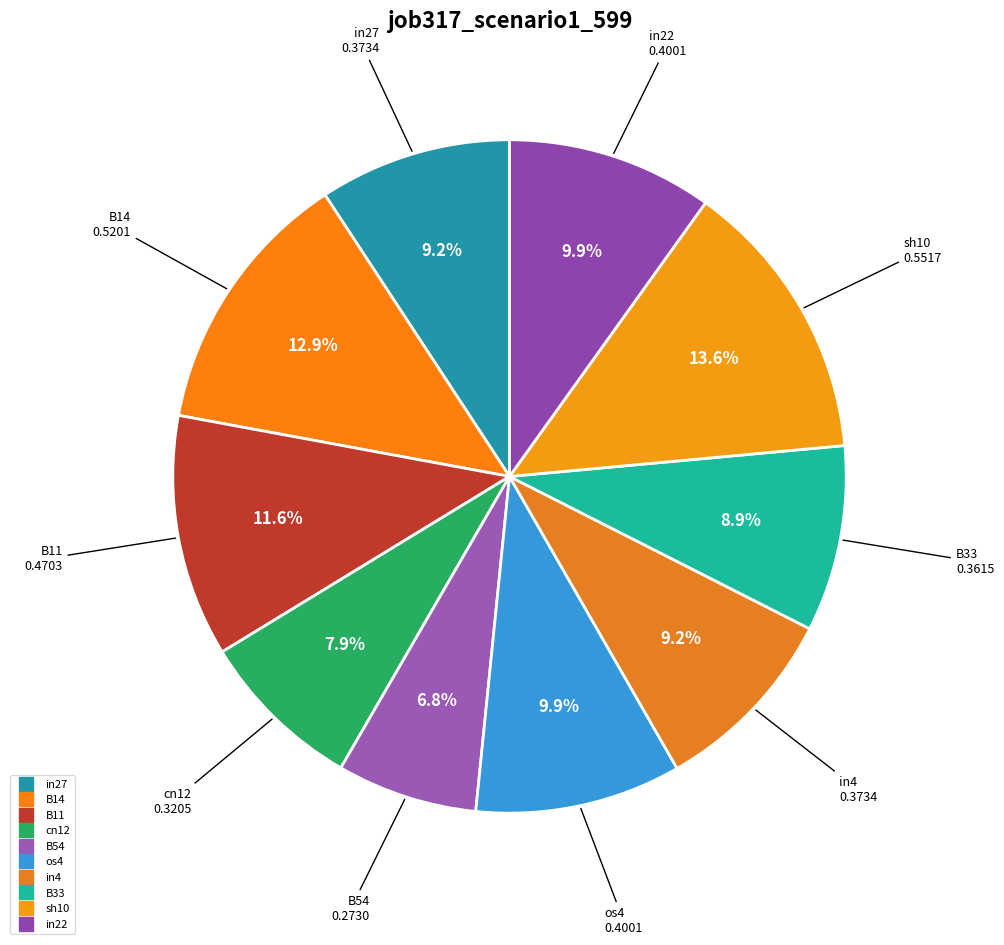

How many segments does this pie chart have?

10